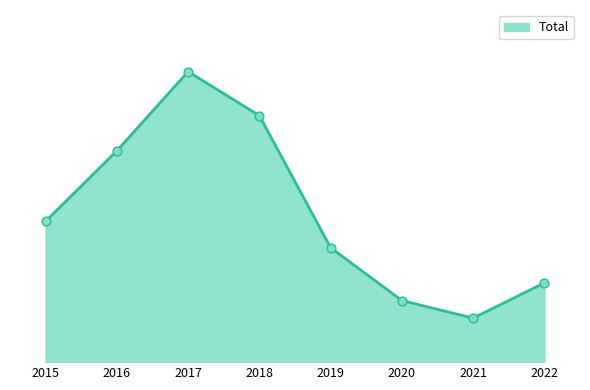

Does the chart have visible grid lines?

No